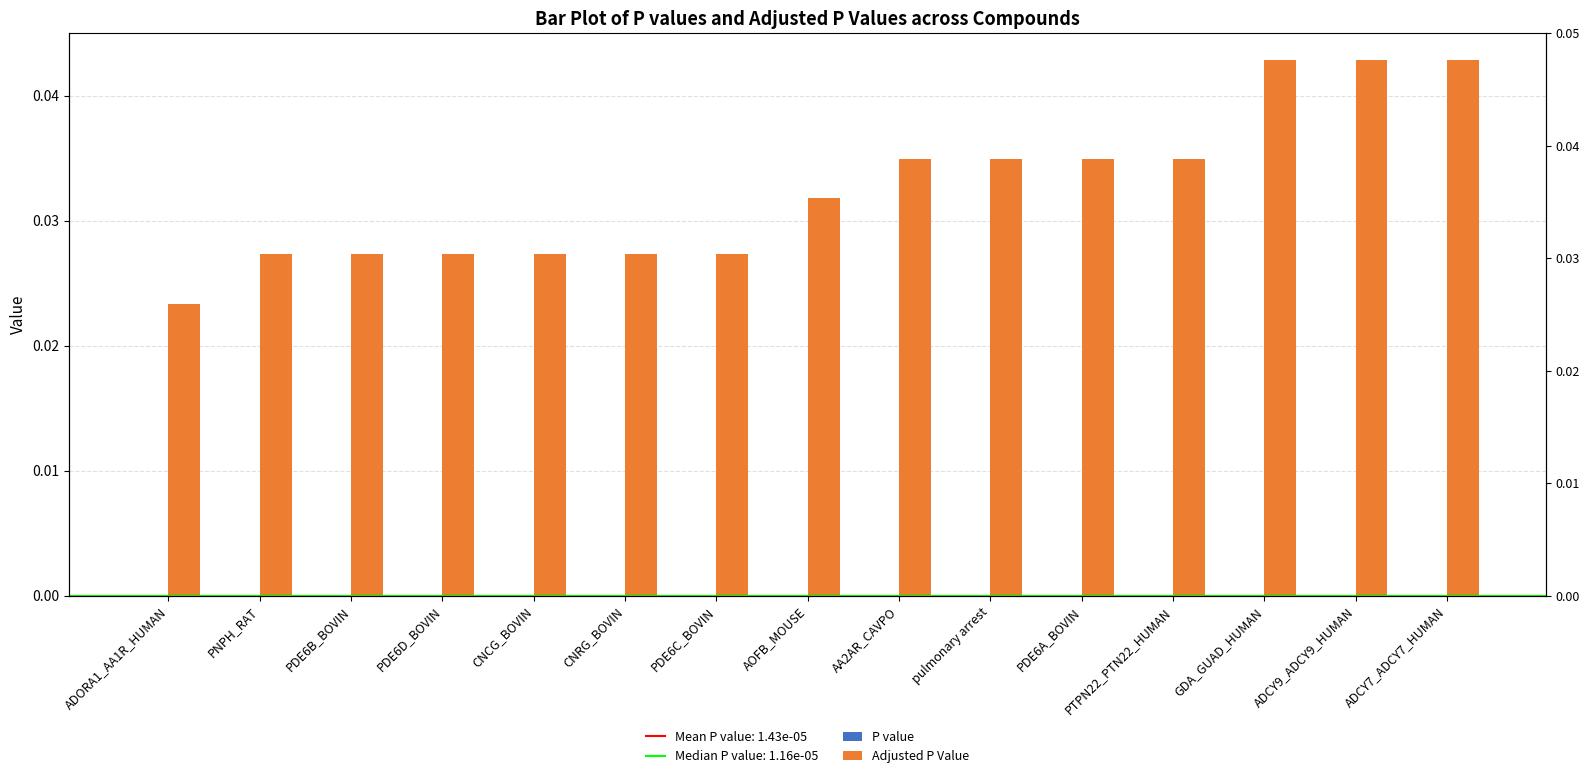

How many data points does each series have?

15